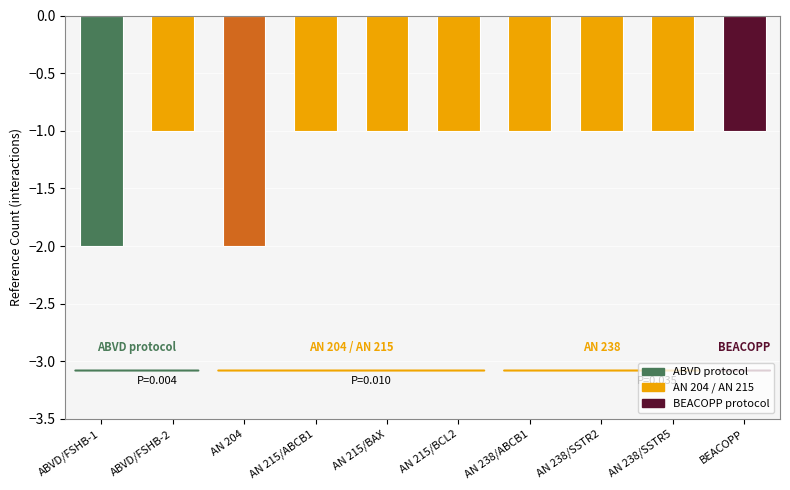

What value does the data have at AN 238/ABCB1?

-1